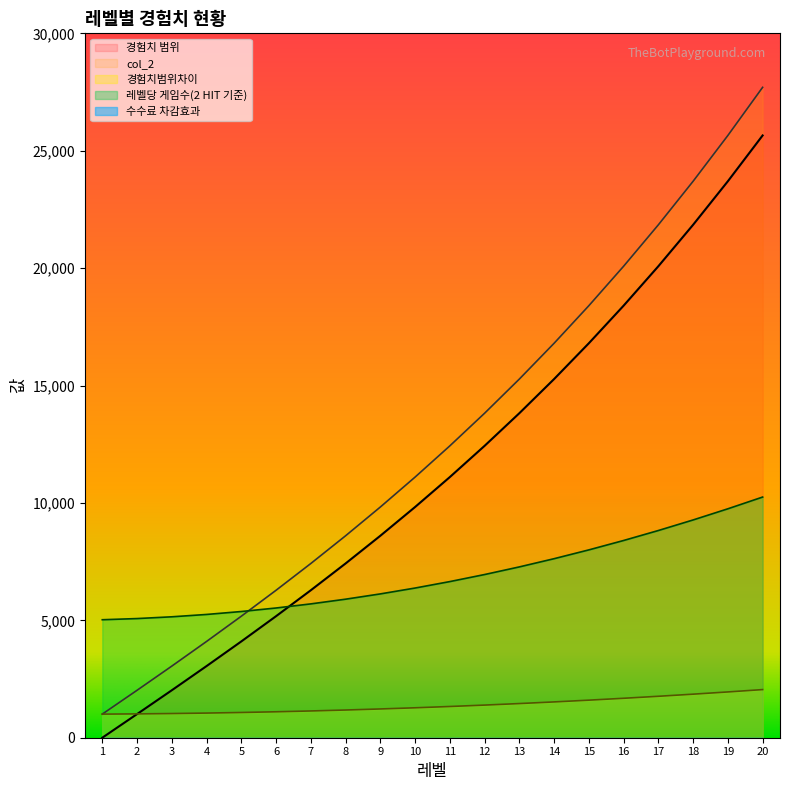

Does the chart display data point markers on the line(s)?

No